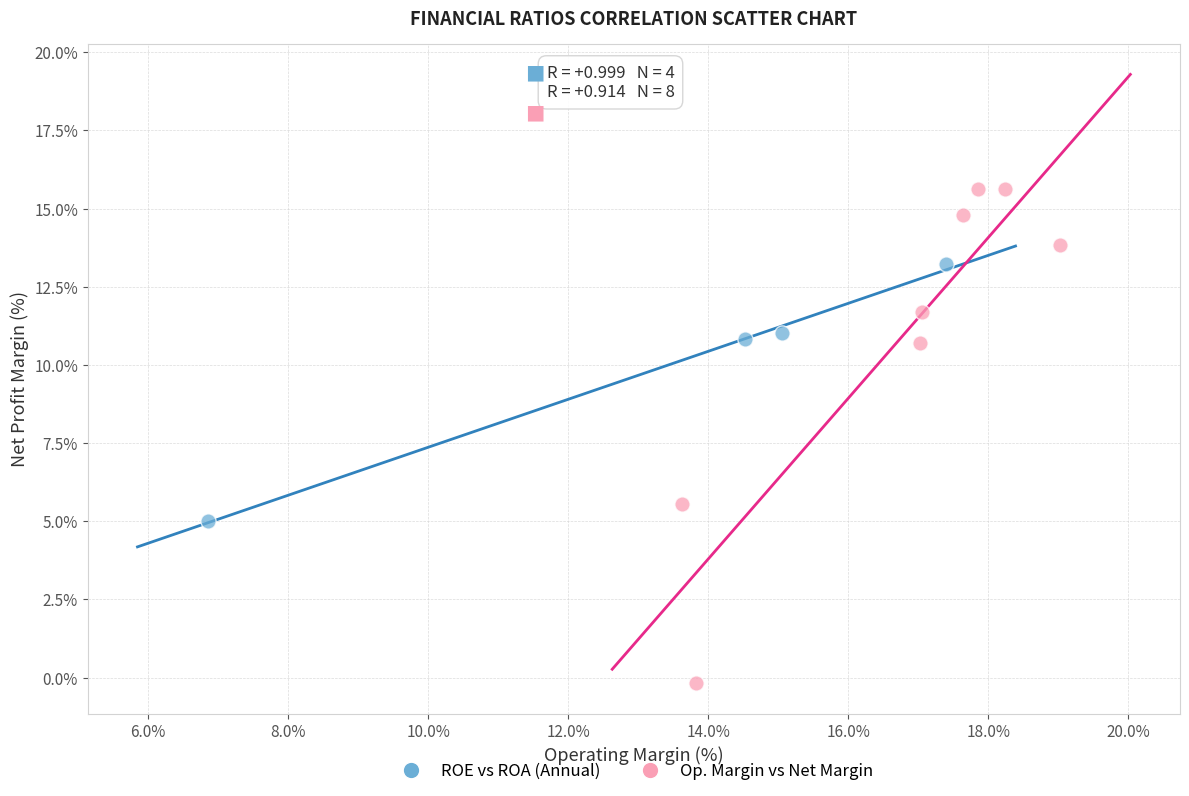

Which series has the widest spread of Y values?

Op. Margin vs Net Margin